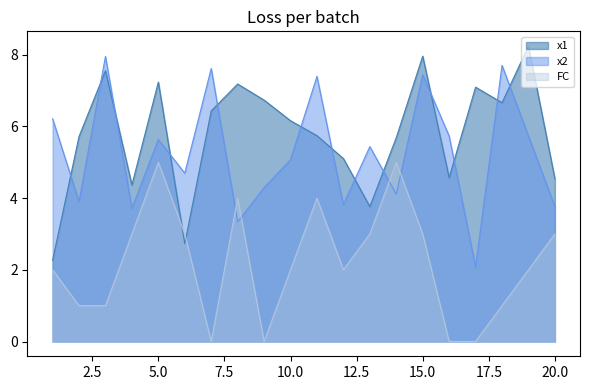

Which series has the widest spread of values?

x1